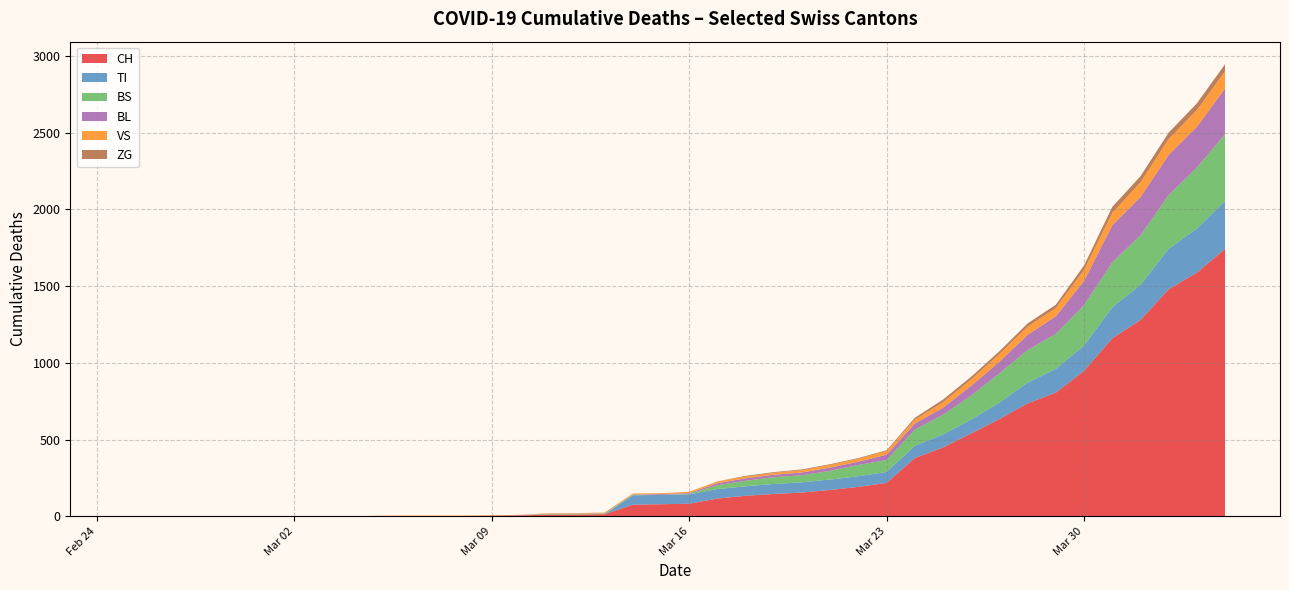

What is the highest value of the CH series?

1742